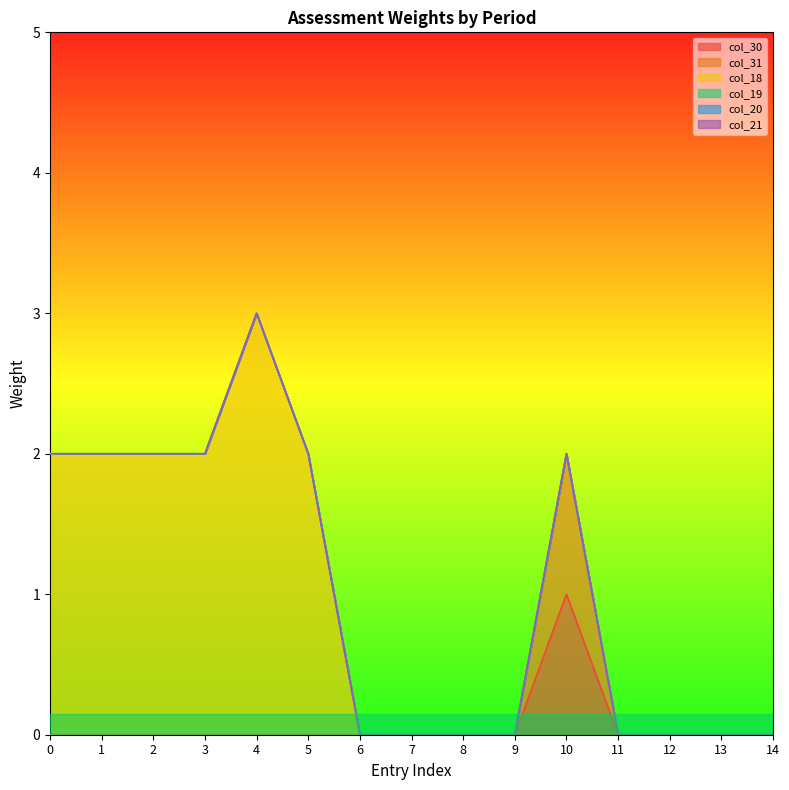

Which series changed the most between 100 and 0?

col_18